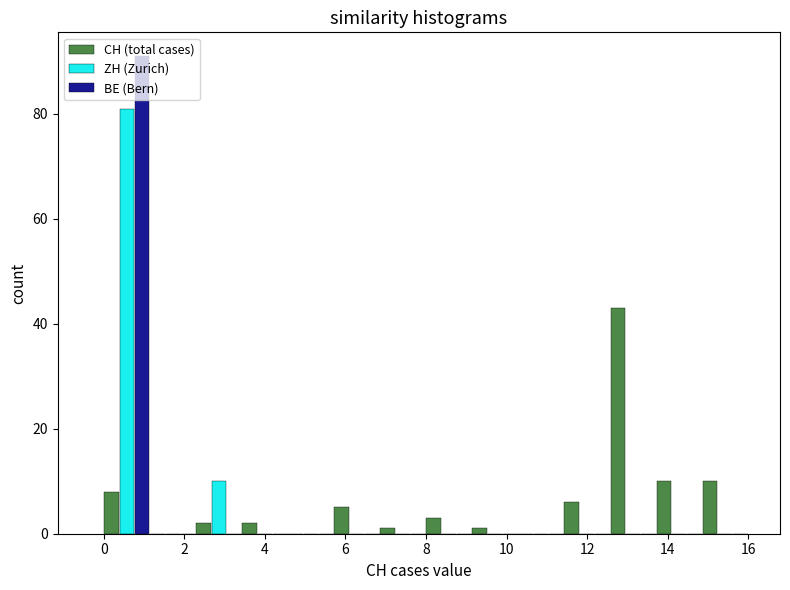

What is the height of the BE (Bern) bar covering 0.0 to 1.2 on the x-axis? Neither the bar edges nor the heights are printed on the chart, so give them approximately, as read against the axes.

92